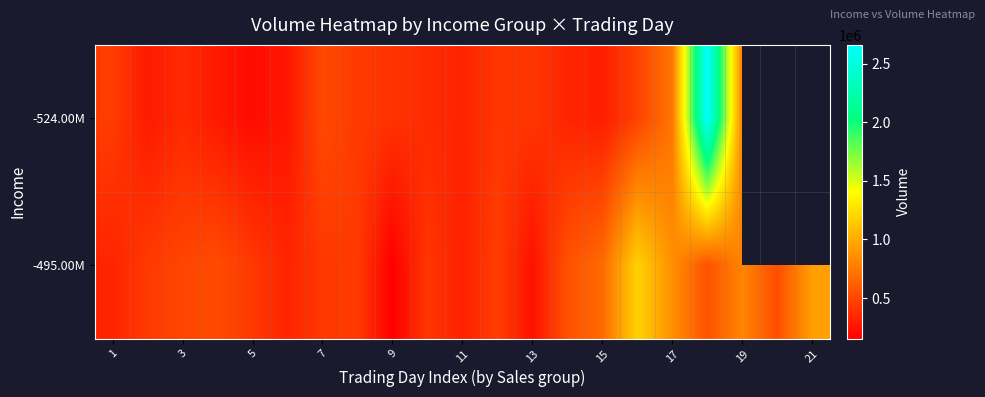

What is the maximum value shown in the chart?

2659445.0